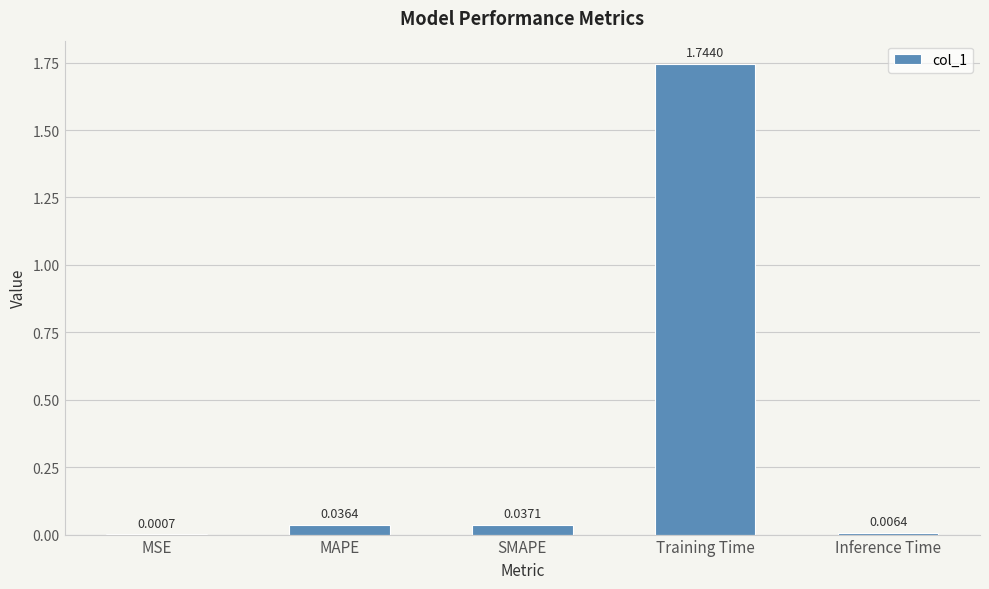

Which category has the highest value across all series?

Training Time